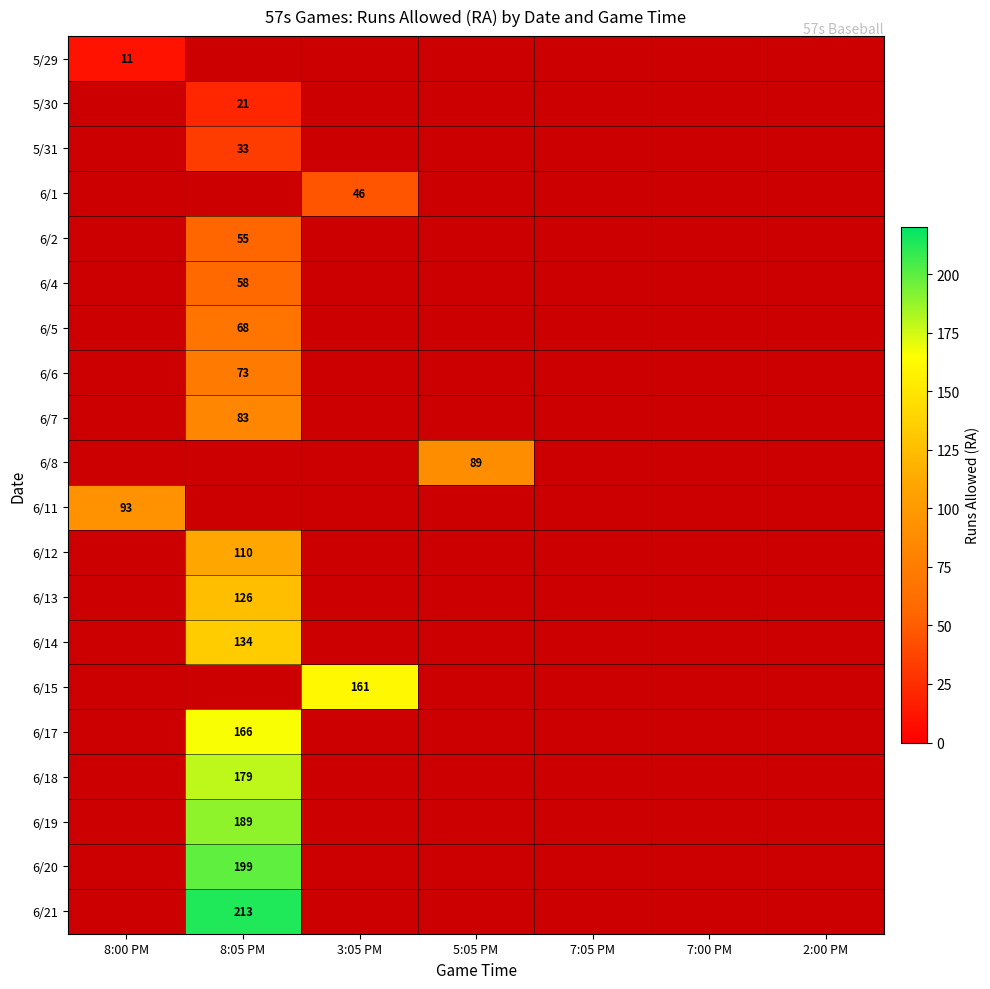

Is it true that 6/18 equals 124 at 8:05 PM?

False